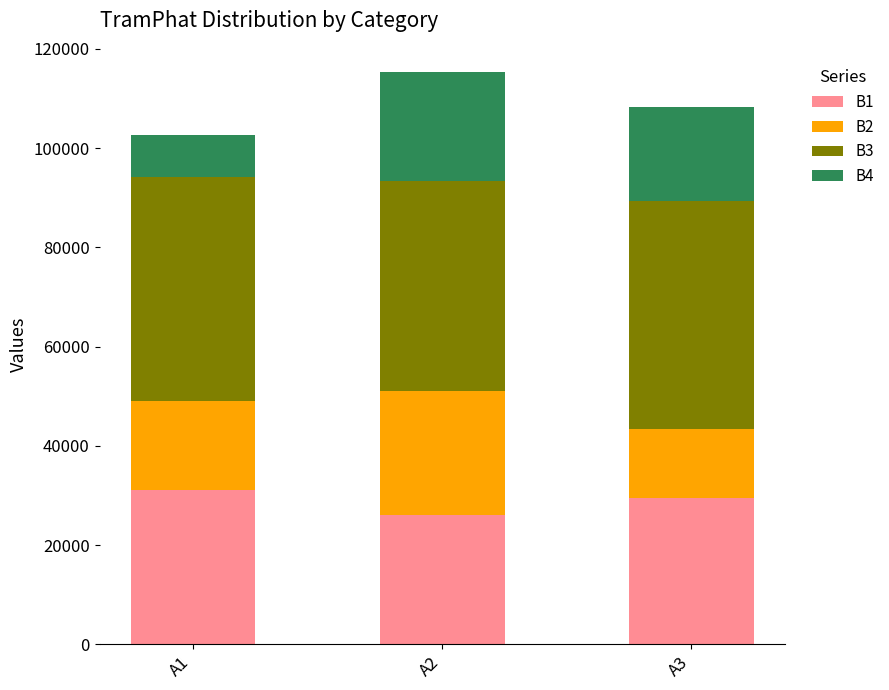

True or false: B1 has a value of 31100 at A1.

True